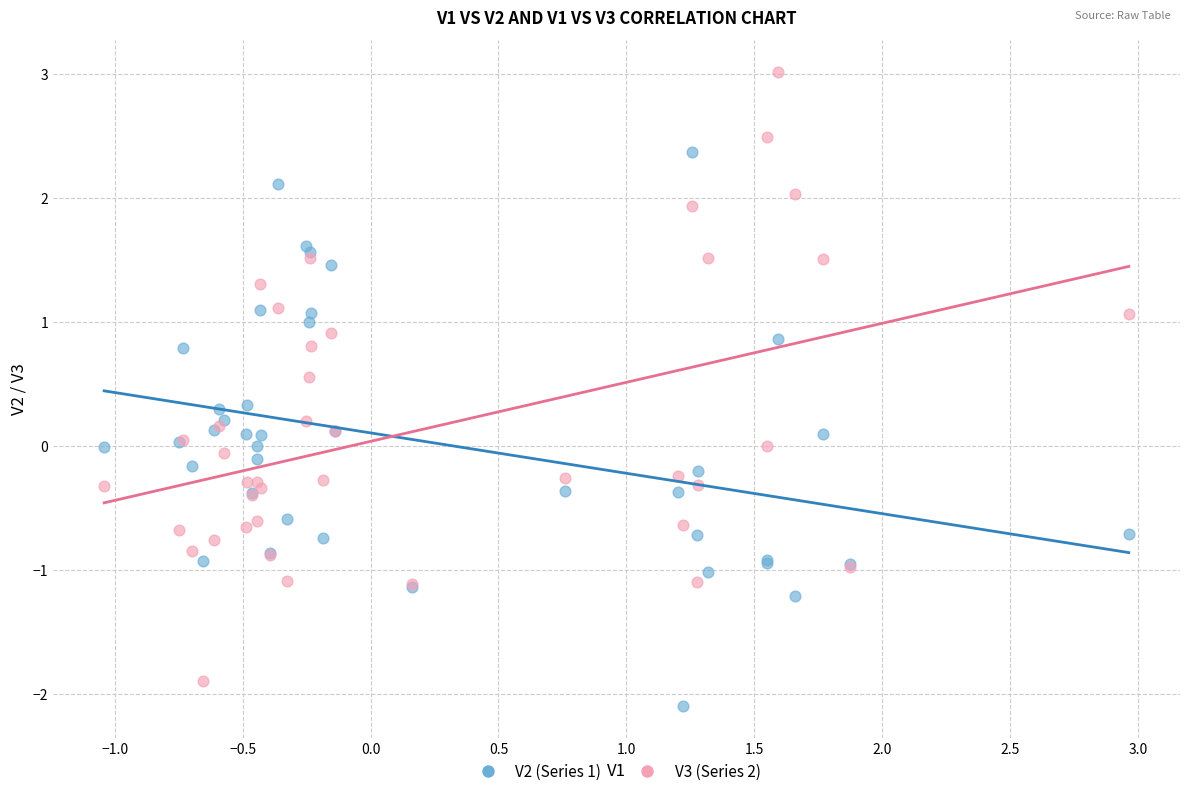

What are all the series names shown in the legend?

V2 (Series 1), V3 (Series 2)